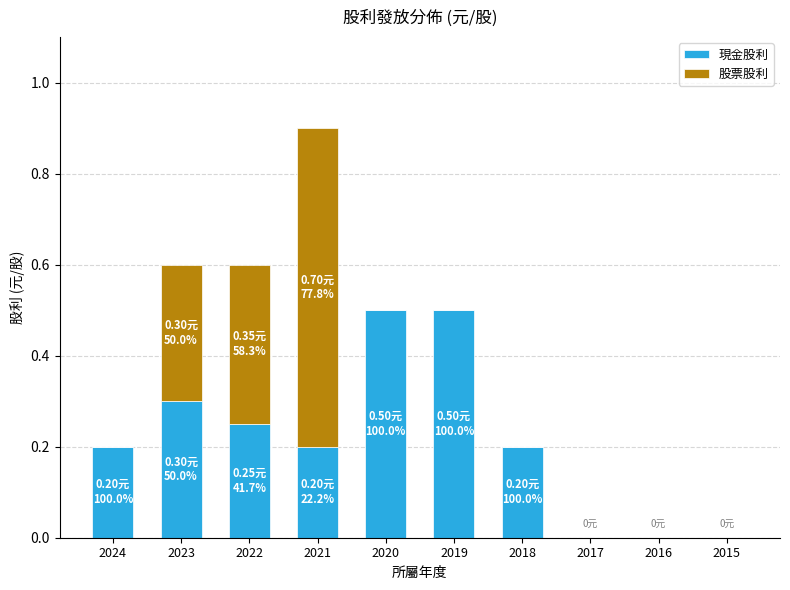

At which category is the sum across all series the highest?

2021